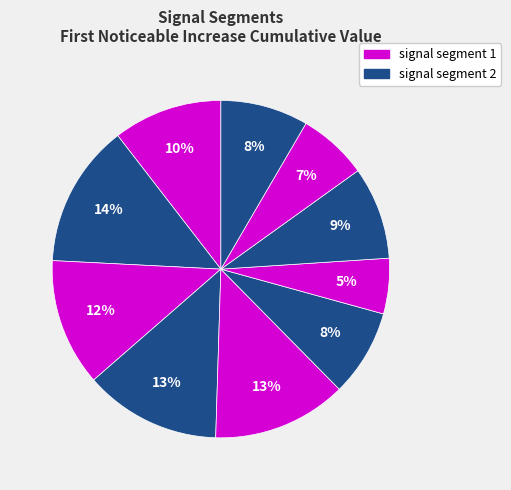

How many segments does this pie chart have?

10